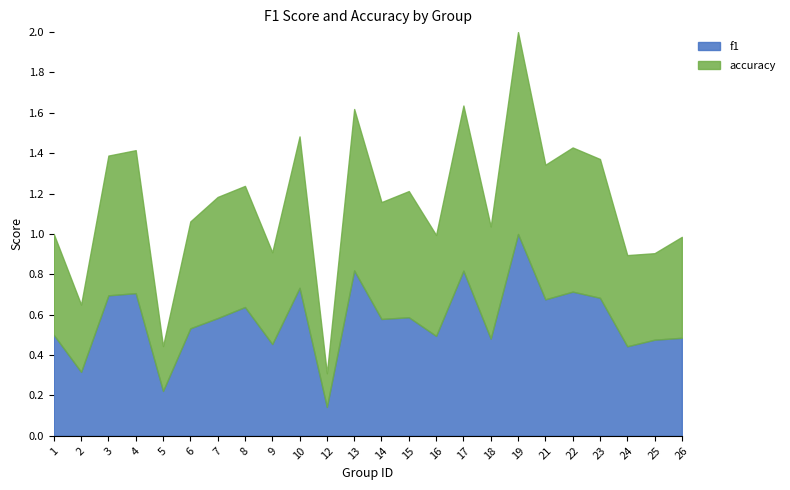

What value does the f1 series have at 12?

0.1